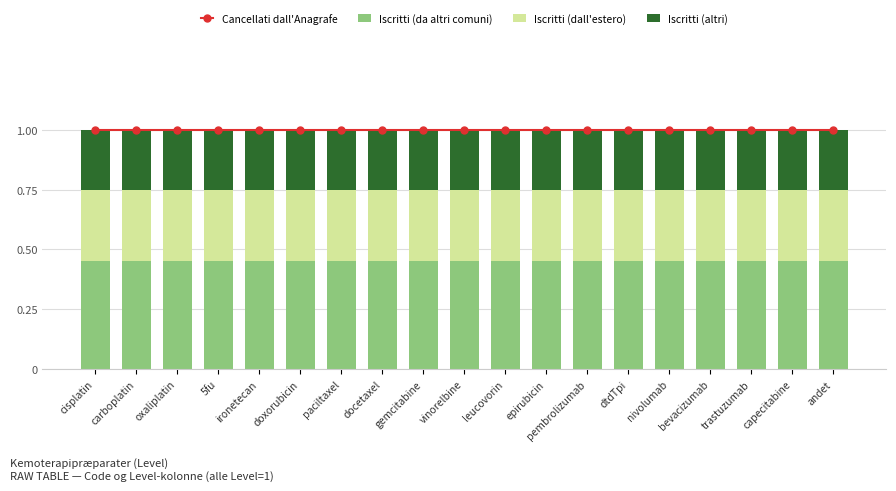

Between carboplatin and trastuzumab, which series saw the biggest shift?

Cancellati dall'Anagrafe